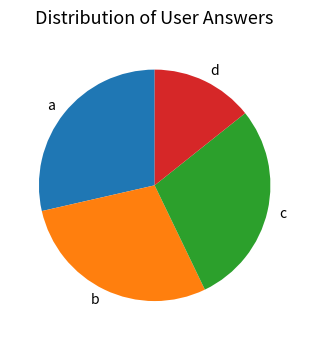

How many segments does this pie chart have?

4